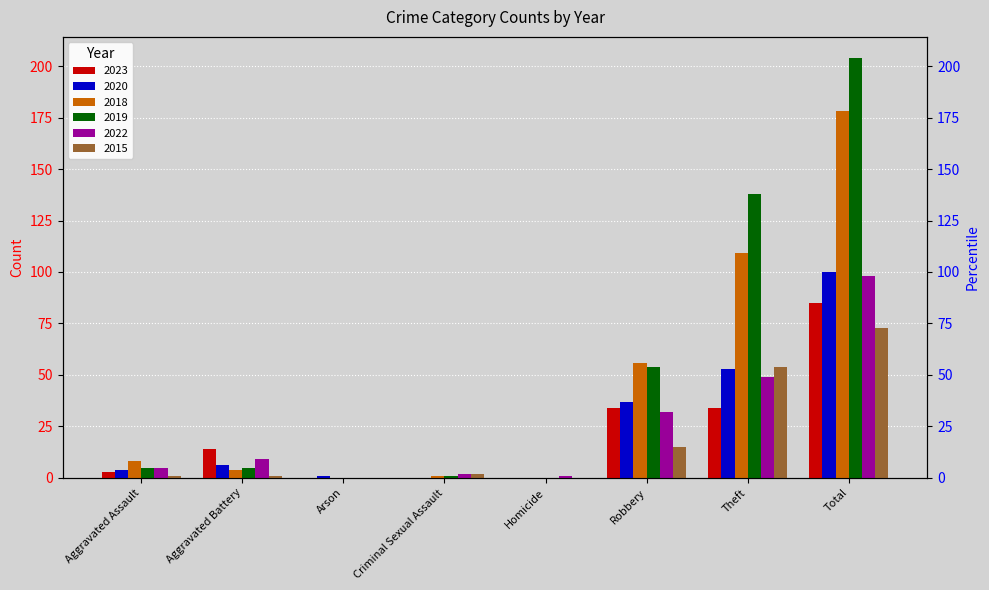

Which series changed the most between Arson and Theft?

2019